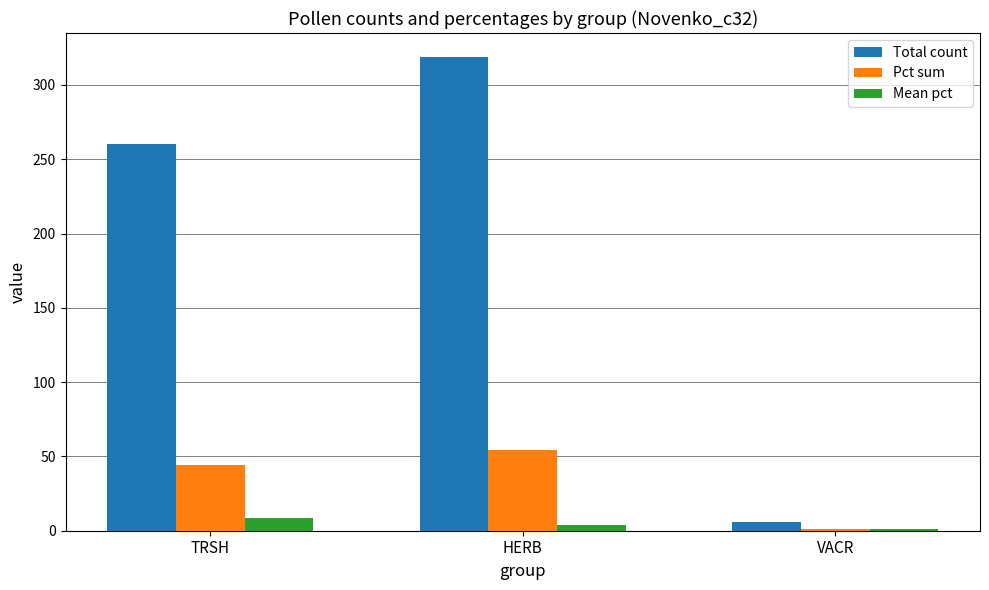

At which label does Pct sum first exceed 44?

TRSH